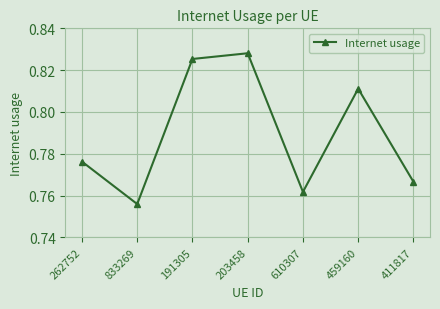

What is the difference between the maximum and minimum values?

0.1